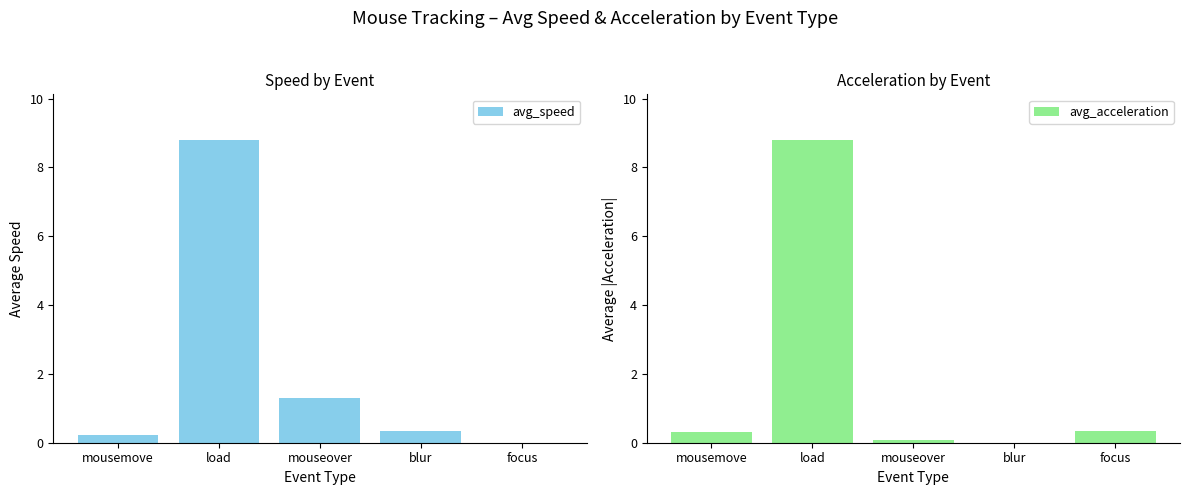

What is the difference between the second highest and second lowest values in the avg_acceleration series?

0.3